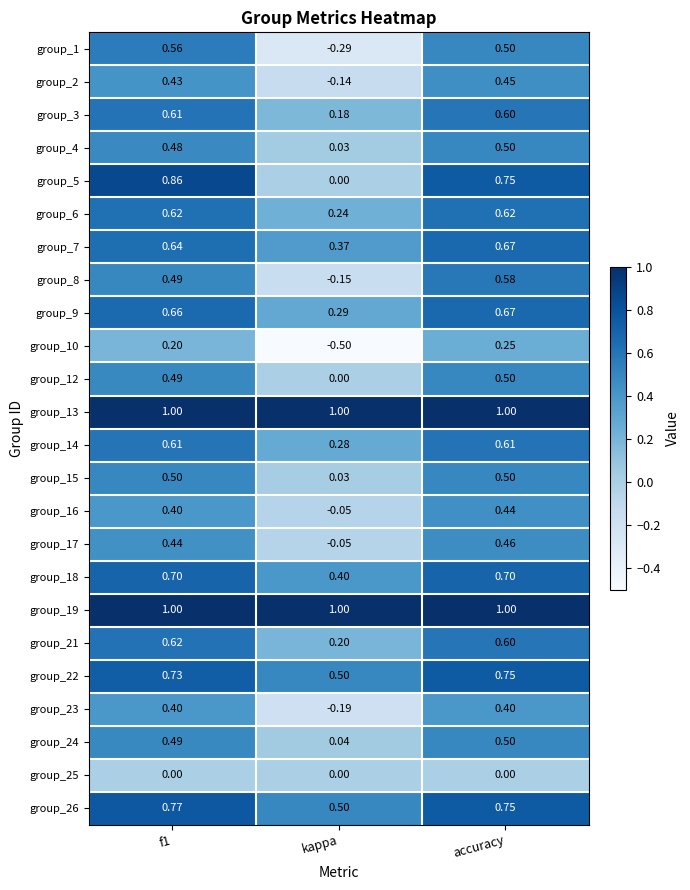

Which category has the lowest value in the group_23 series?

kappa